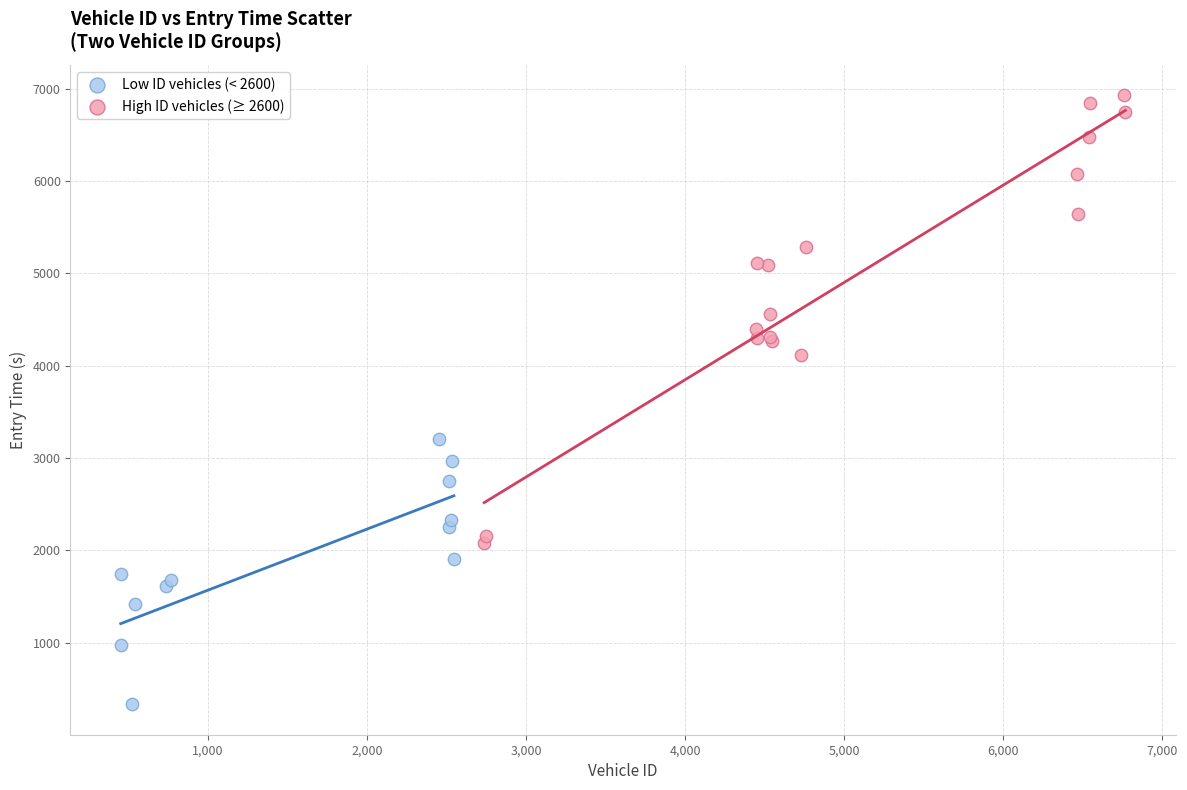

Which series contains the highest Y value?

High ID vehicles (≥ 2600)